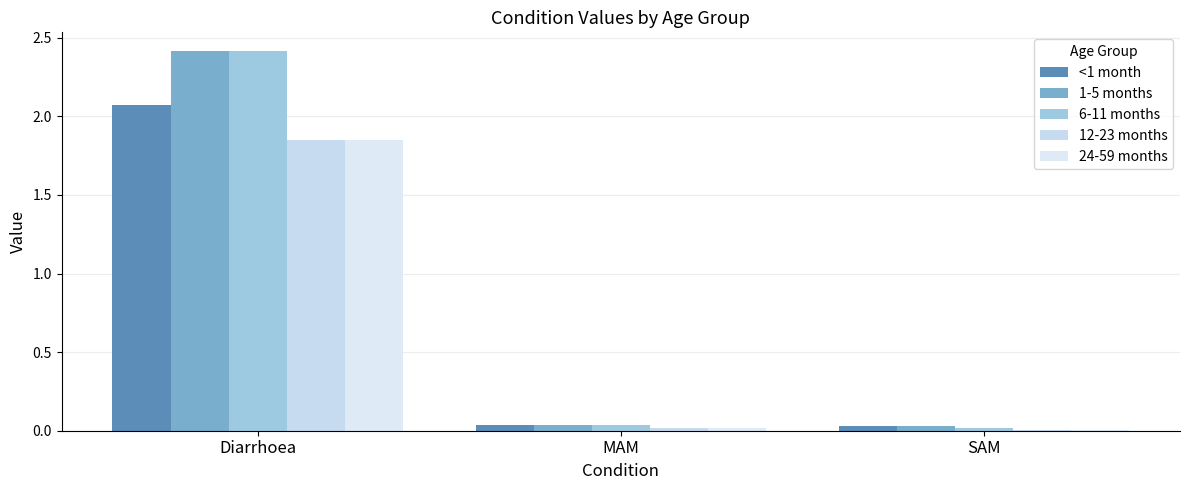

List the labels in order of 12-23 months value, smallest first.

SAM, MAM, Diarrhoea